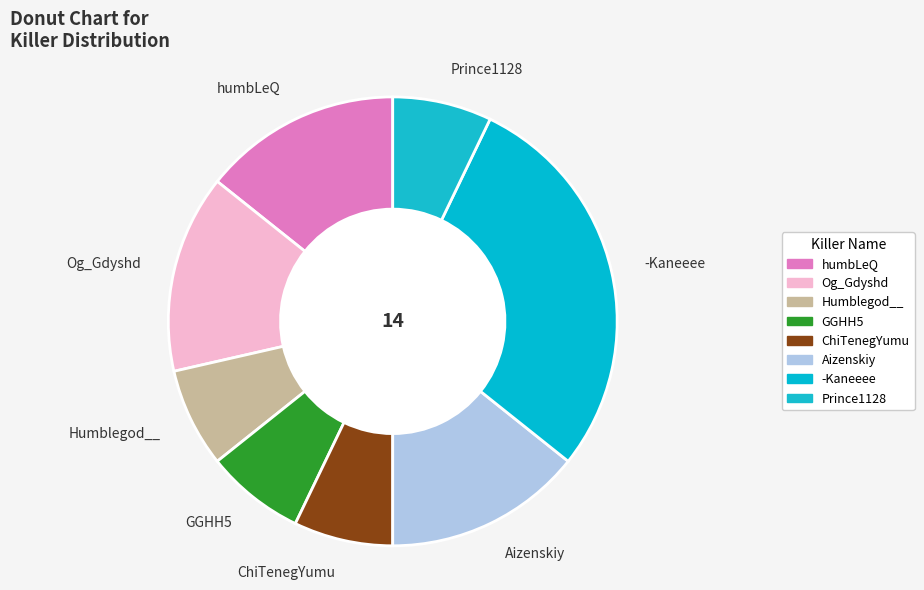

Is it true that Humblegod__ is 17% of the pie?

False